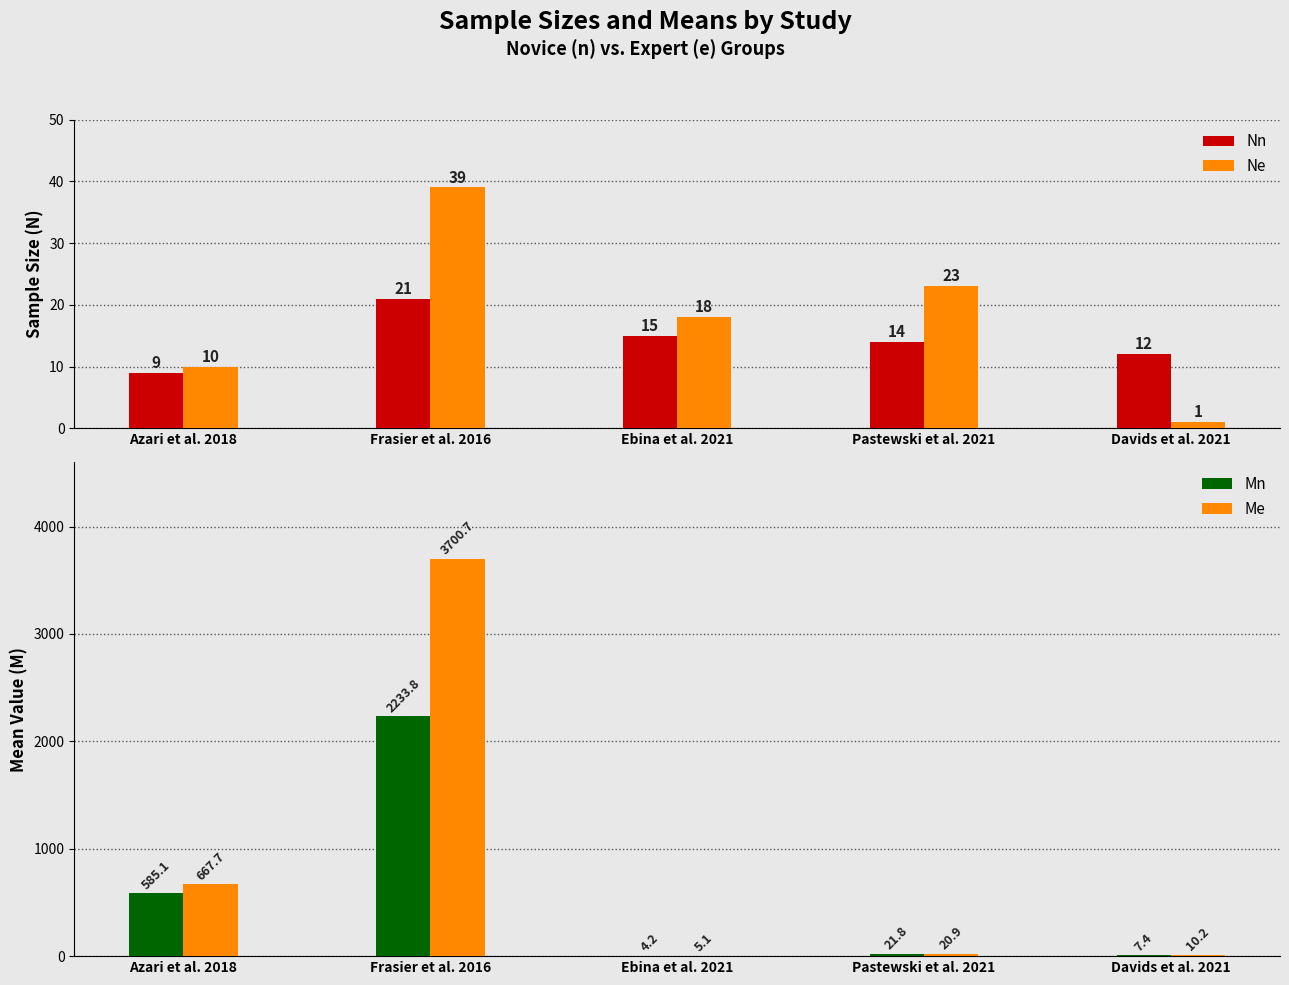

How many data points does each series have?

5